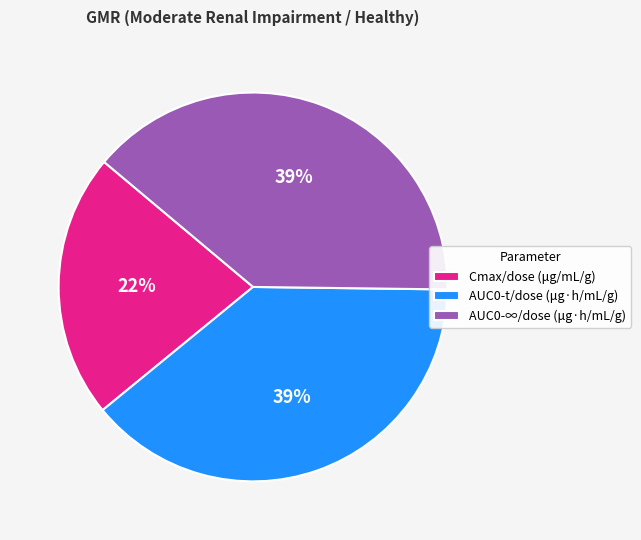

Which category has the smallest portion of the pie?

Cmax/dose (μg/mL/g)